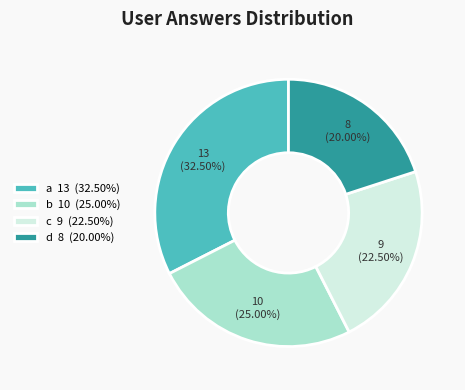

To the nearest percent, what portion does b represent?

25%